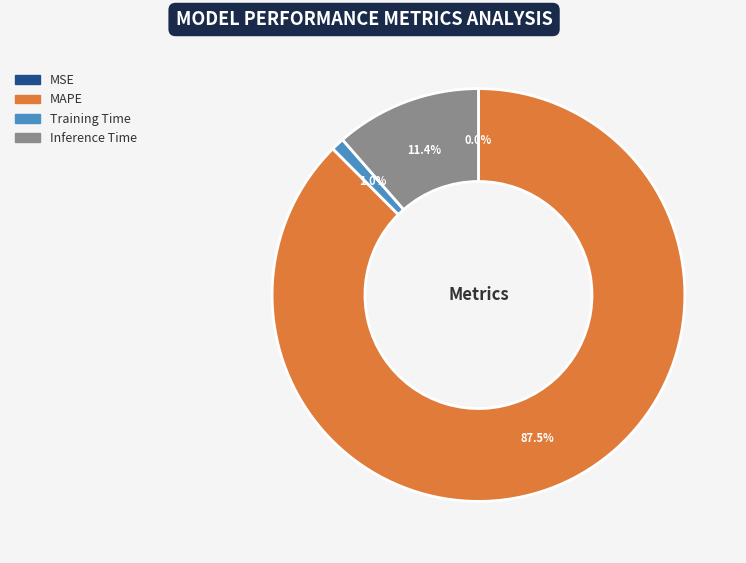

Combined, what portion of the pie is MAPE and Inference Time?

99.0%